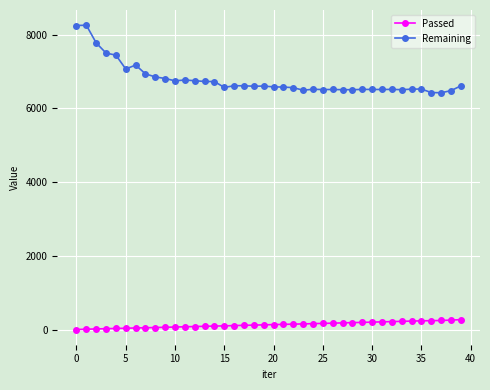

What is the minimum value for Remaining?

6424